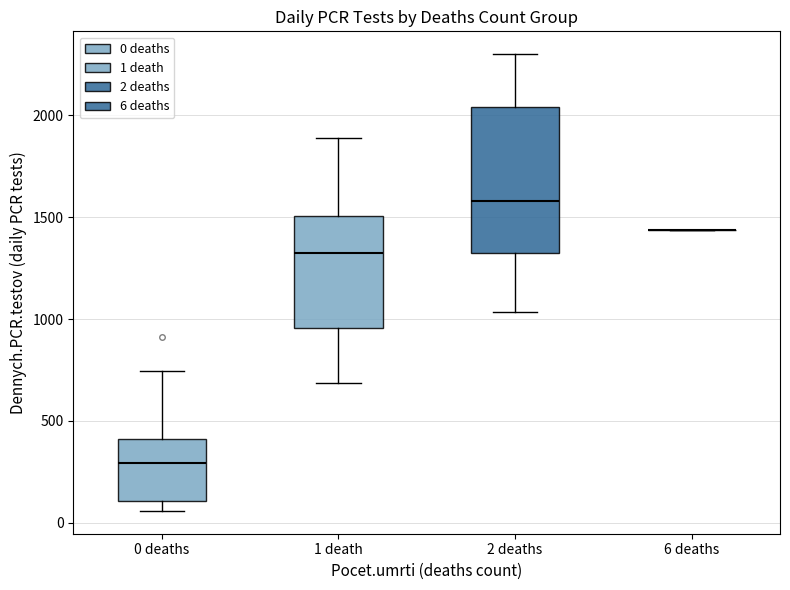

Which box is the tallest, from its lower edge to its upper edge?

2 deaths